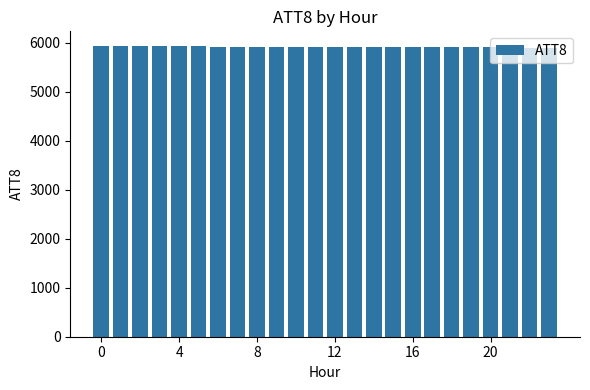

What is the value of the 4th bar from the left?

5935.2